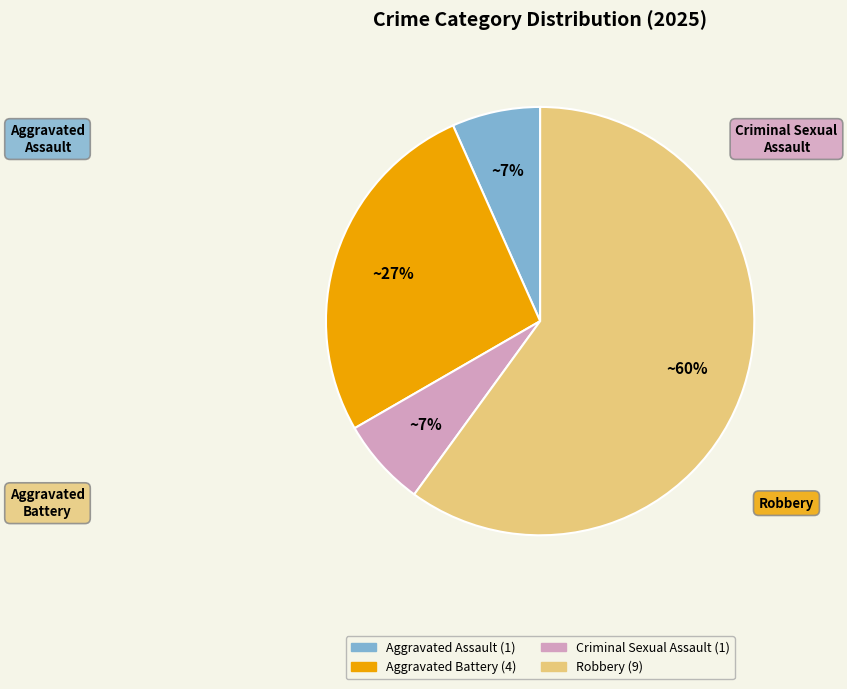

Is it true that Aggravated Battery is 27% of the pie?

True